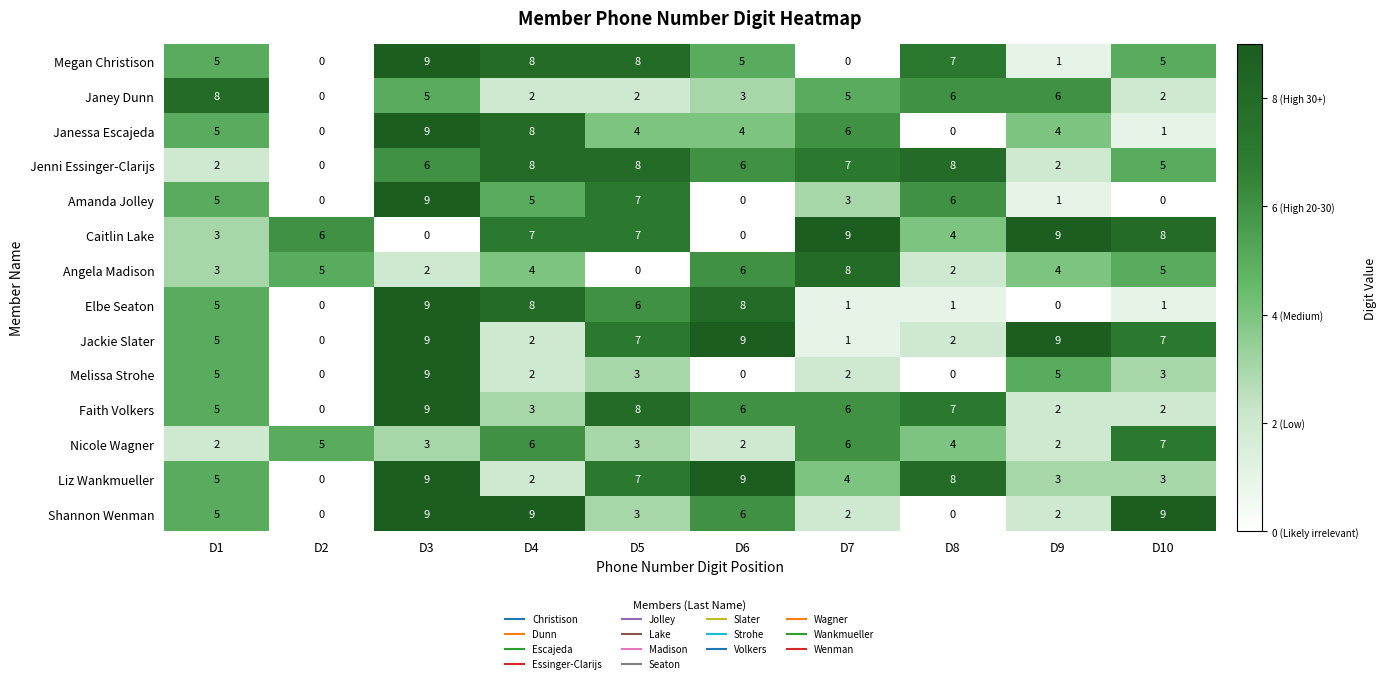

Which category has the lowest value in the Faith Volkers series?

D2